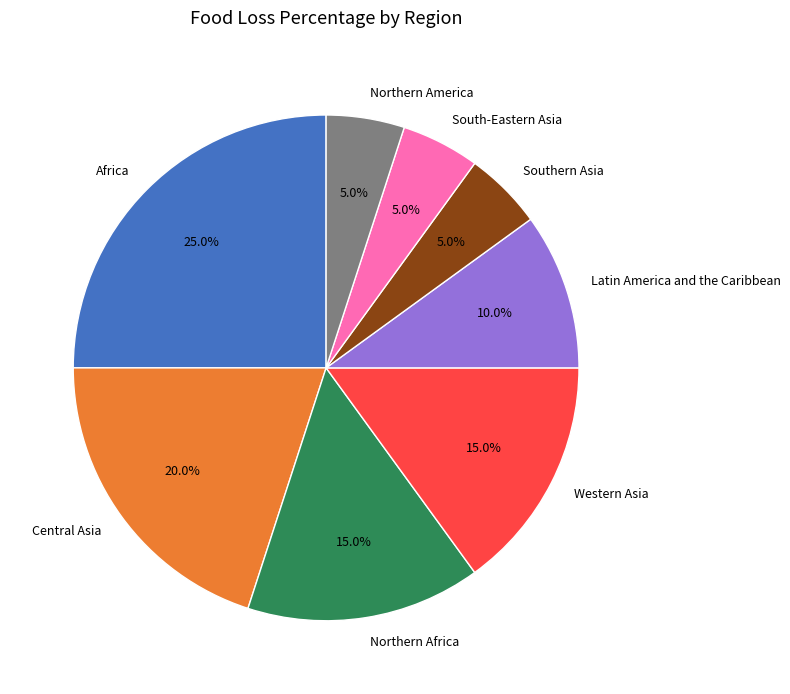

Approximately how many times larger is the value at Africa compared to Northern America?

5.0